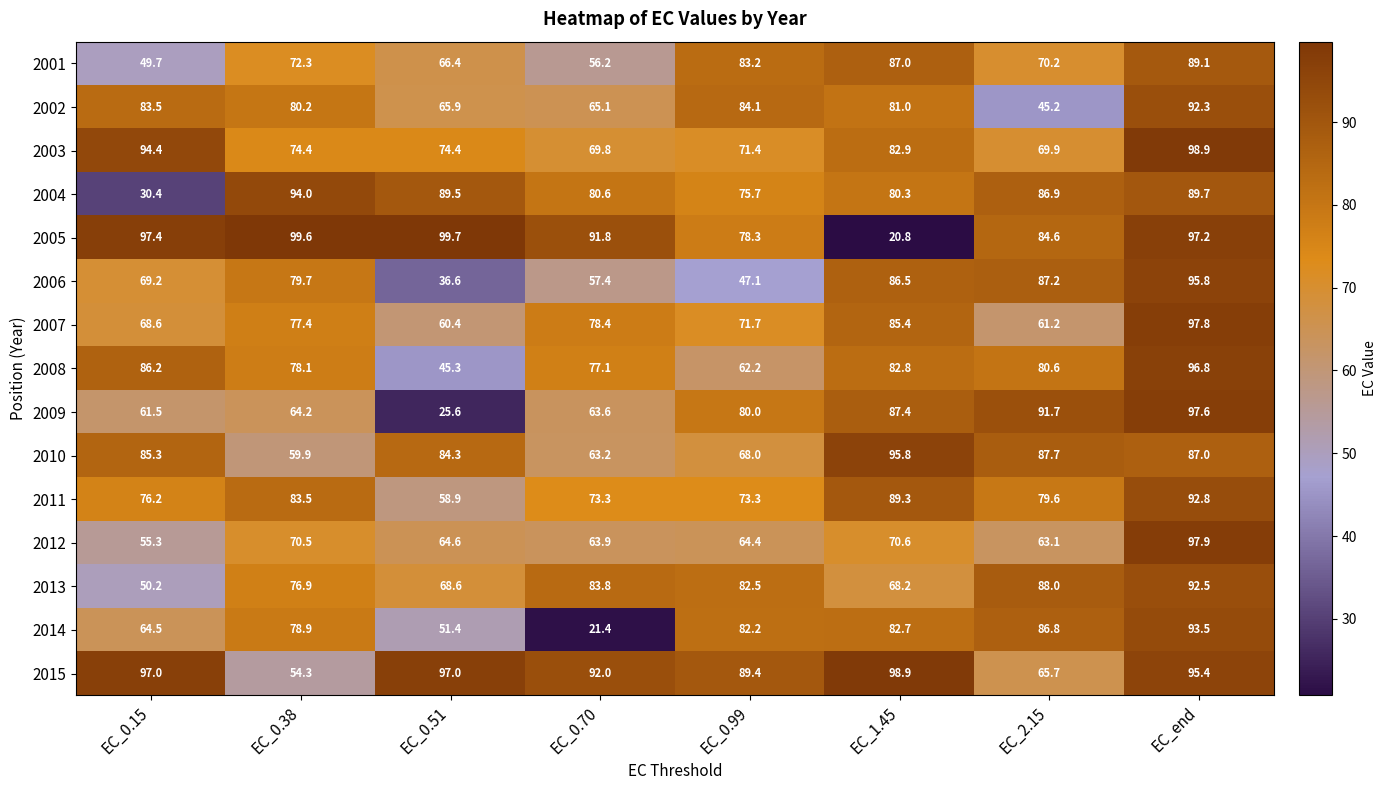

What is the greatest value displayed?

99.7